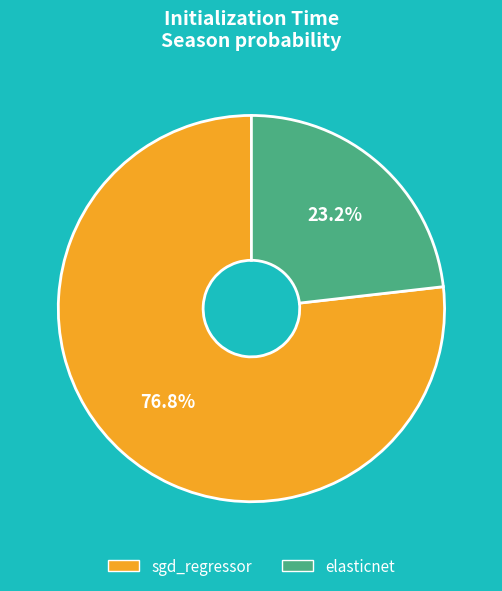

Rank the categories by value from lowest to highest.

elasticnet, sgd_regressor